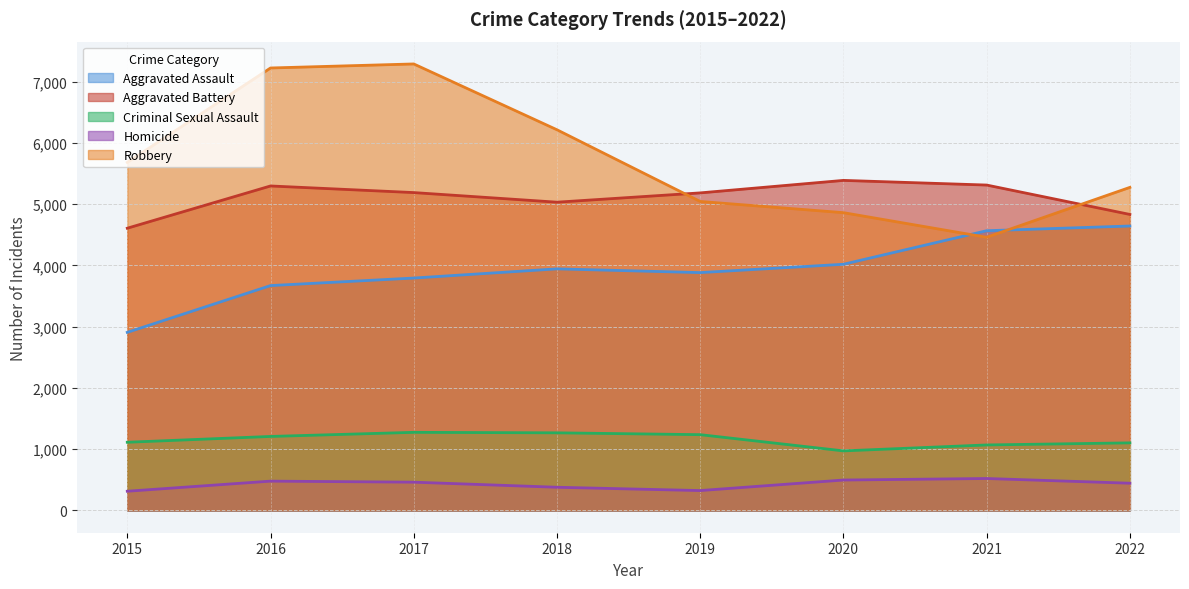

Reading right to left, what are all the values shown in this chart?

Aggravated Assault: 4645	4568	4020	3884	3945	3795	3672	2908
Aggravated Battery: 4834	5314	5390	5186	5034	5191	5299	4609
Criminal Sexual Assault: 1103	1069	972	1237	1267	1275	1208	1113
Homicide: 444	521	496	324	378	461	478	313
Robbery: 5276	4461	4863	5046	6217	7292	7226	5684